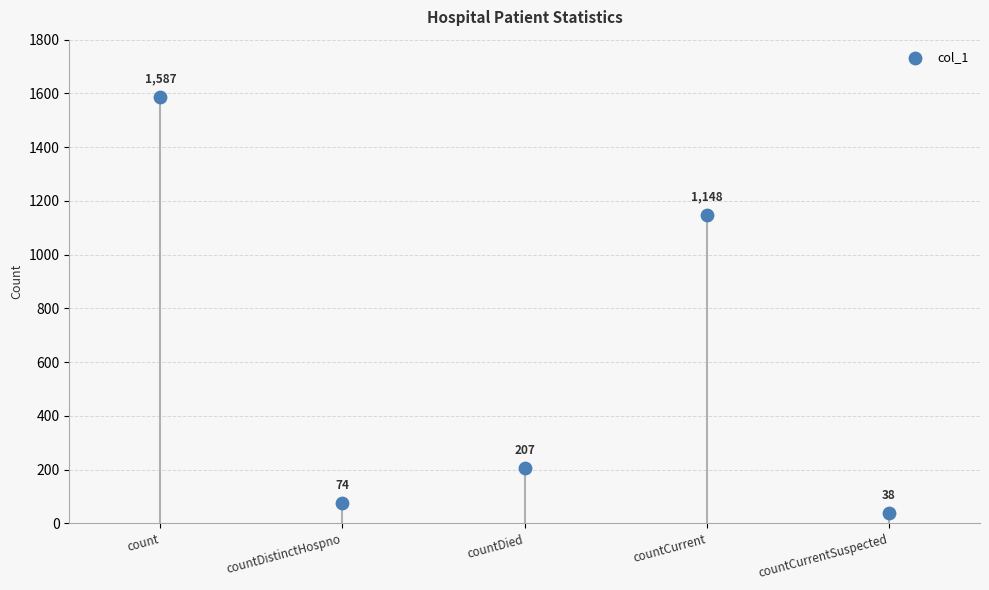

What is the average Y value?

611